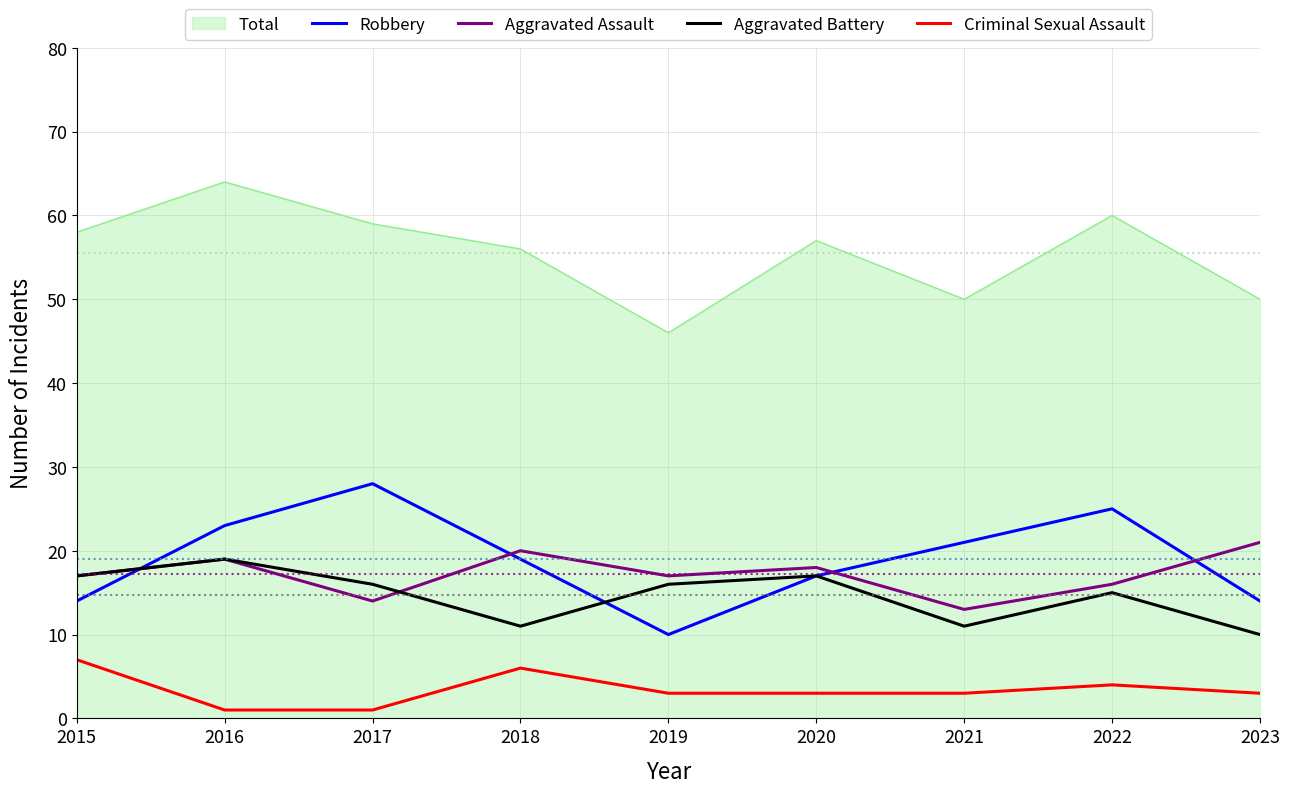

List the series in order of their peak value, highest first.

Total, Robbery, Aggravated Assault, Aggravated Battery, Criminal Sexual Assault